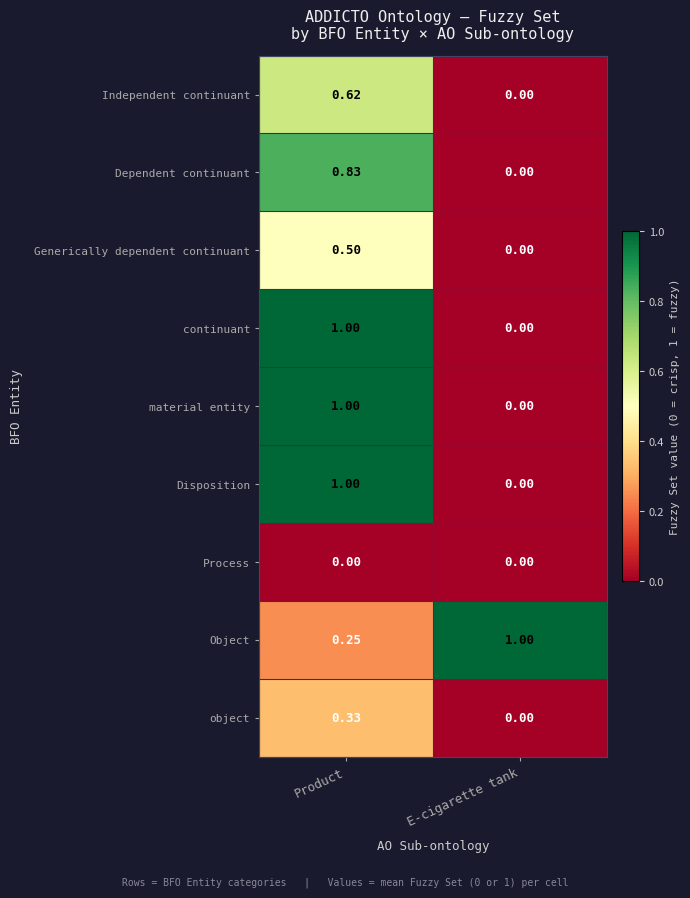

At which label does continuant reach its minimum?

E-cigarette tank